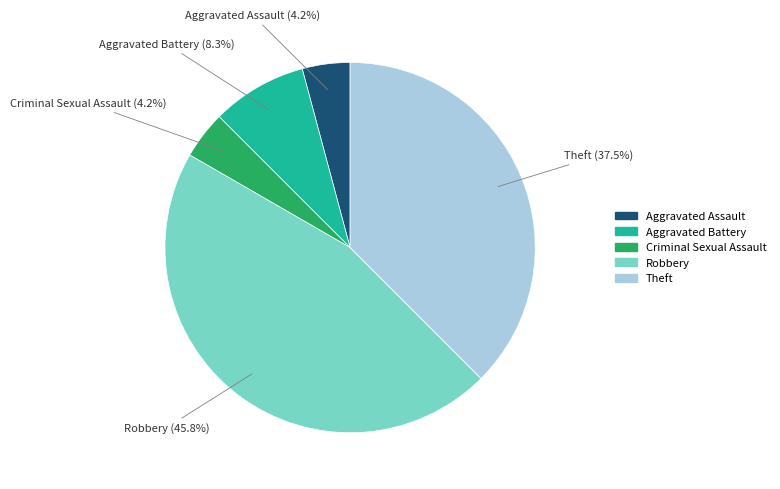

Which category has the biggest portion of the pie?

Robbery